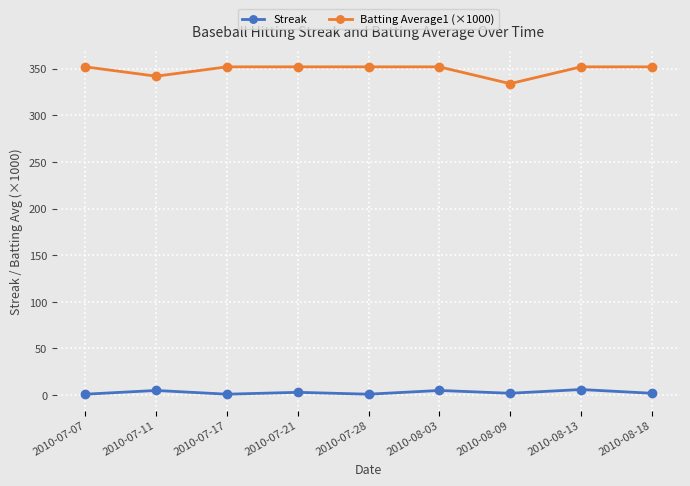

What is the spread (max minus min) of values at 2010-08-09?

332